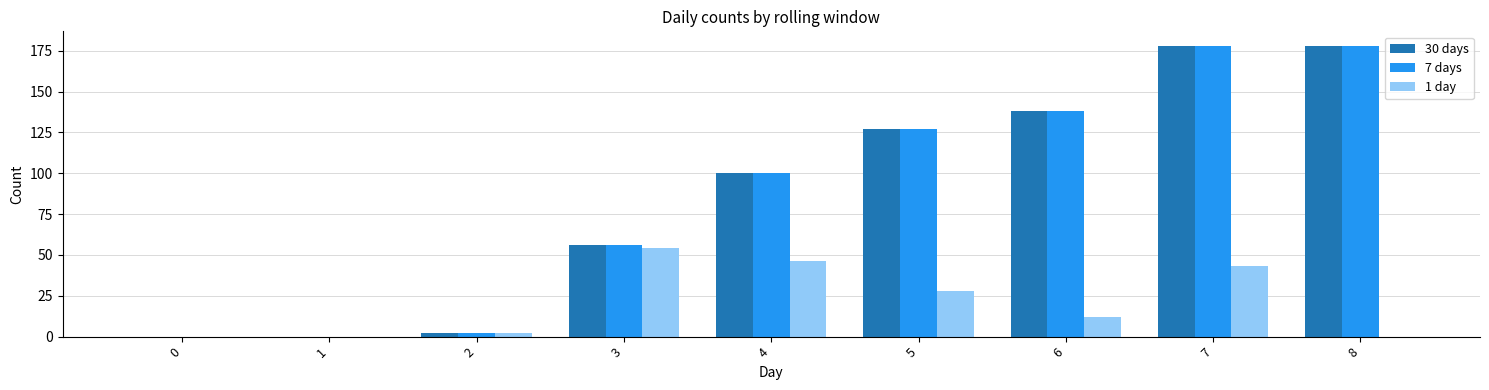

What is the total value across all series at 4?

246